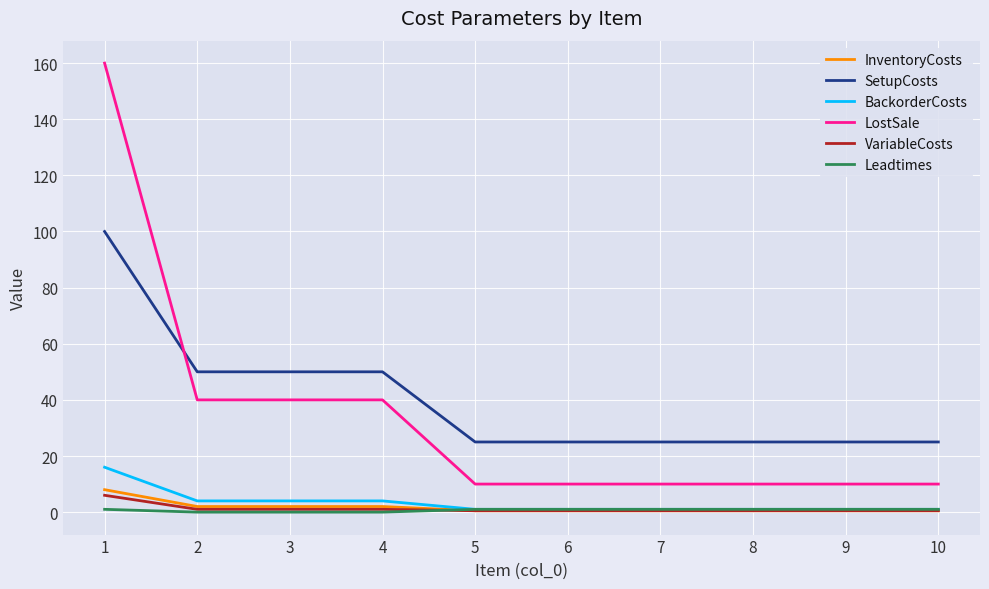

What are all the series names shown in the legend?

InventoryCosts, SetupCosts, BackorderCosts, LostSale, VariableCosts, Leadtimes